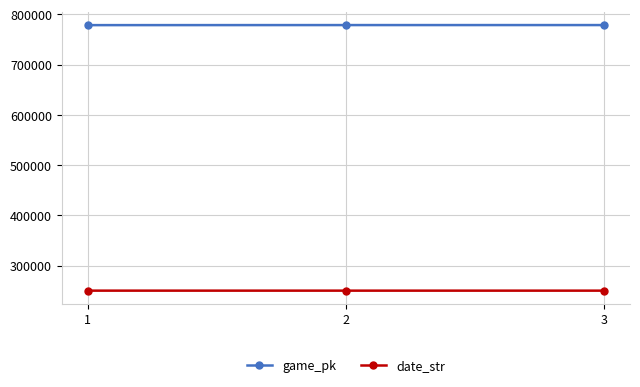

How many lines are shown in the chart?

2